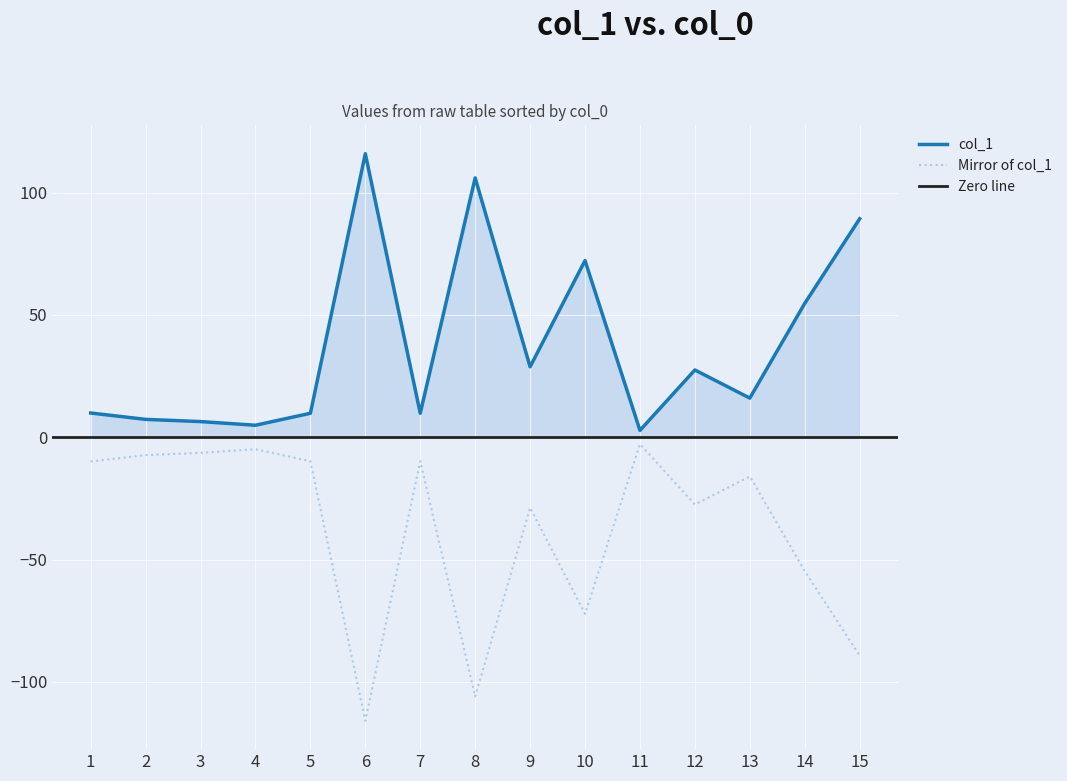

List the labels in order of value, largest first.

6, 8, 15, 10, 14, 9, 12, 13, 1, 5, 7, 2, 3, 4, 11